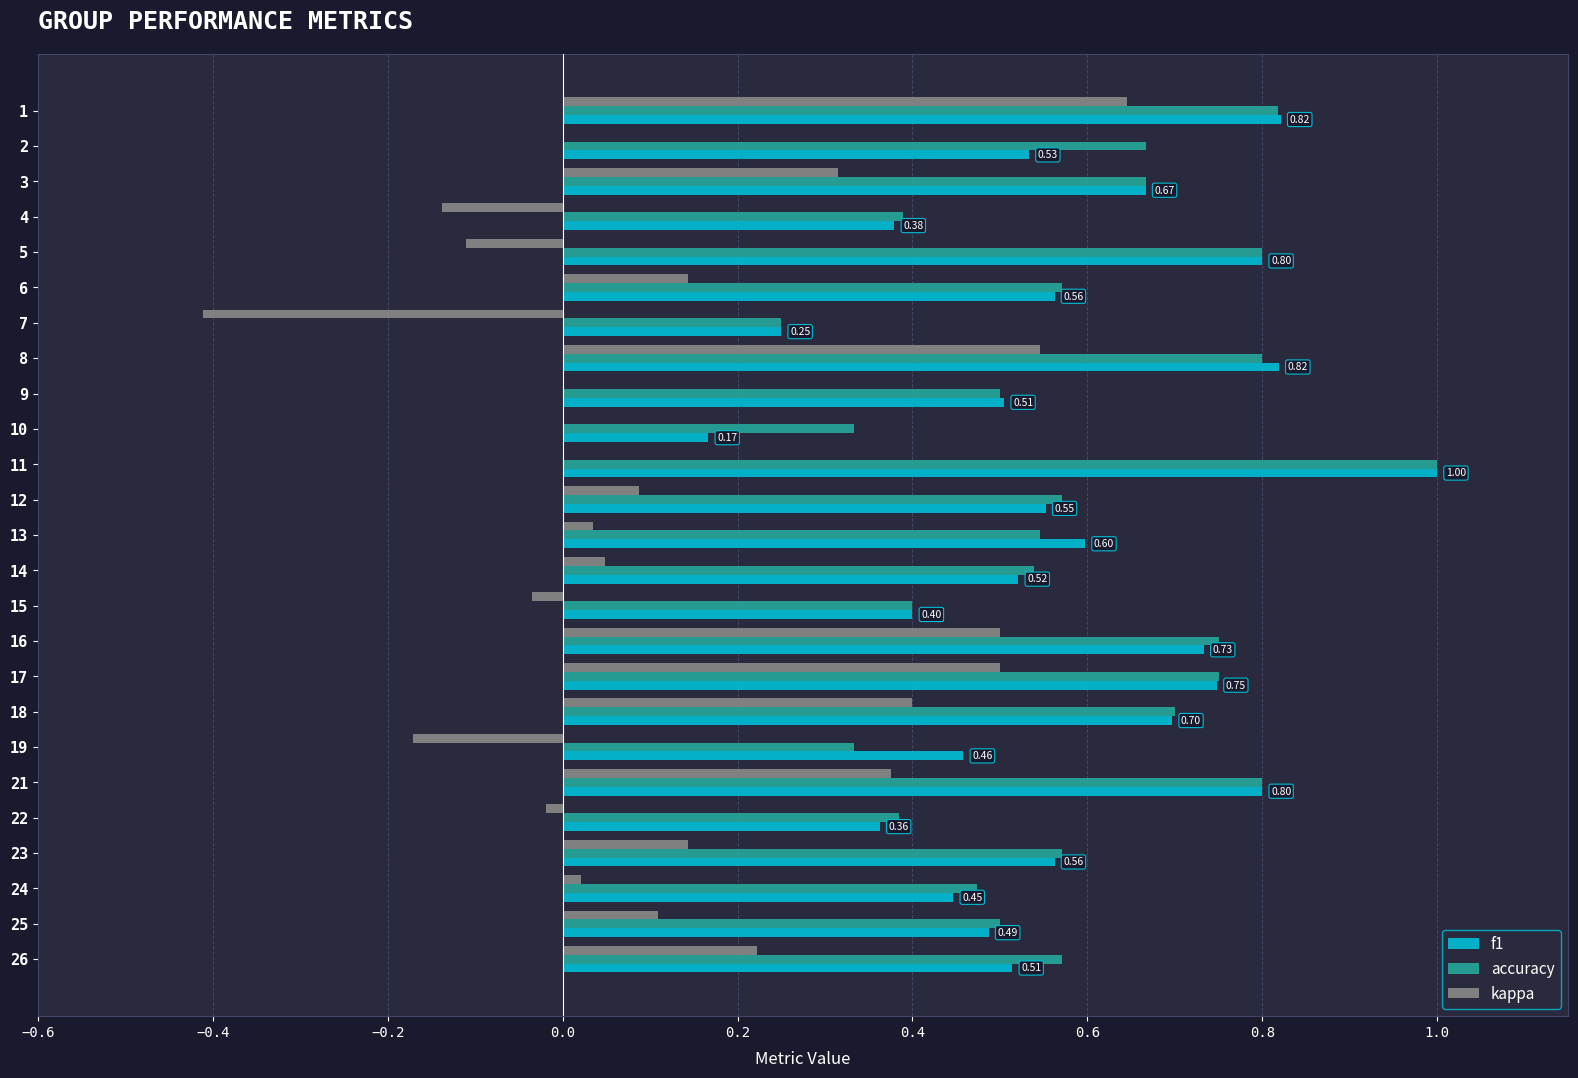

Which series changed the most between 19 and 26?

kappa